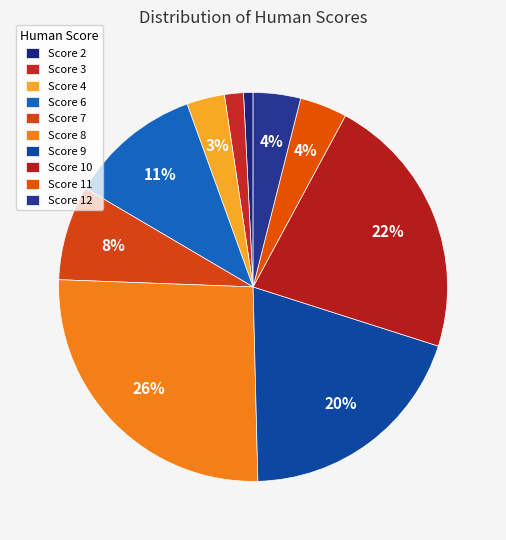

Count the number of slices in the pie.

10